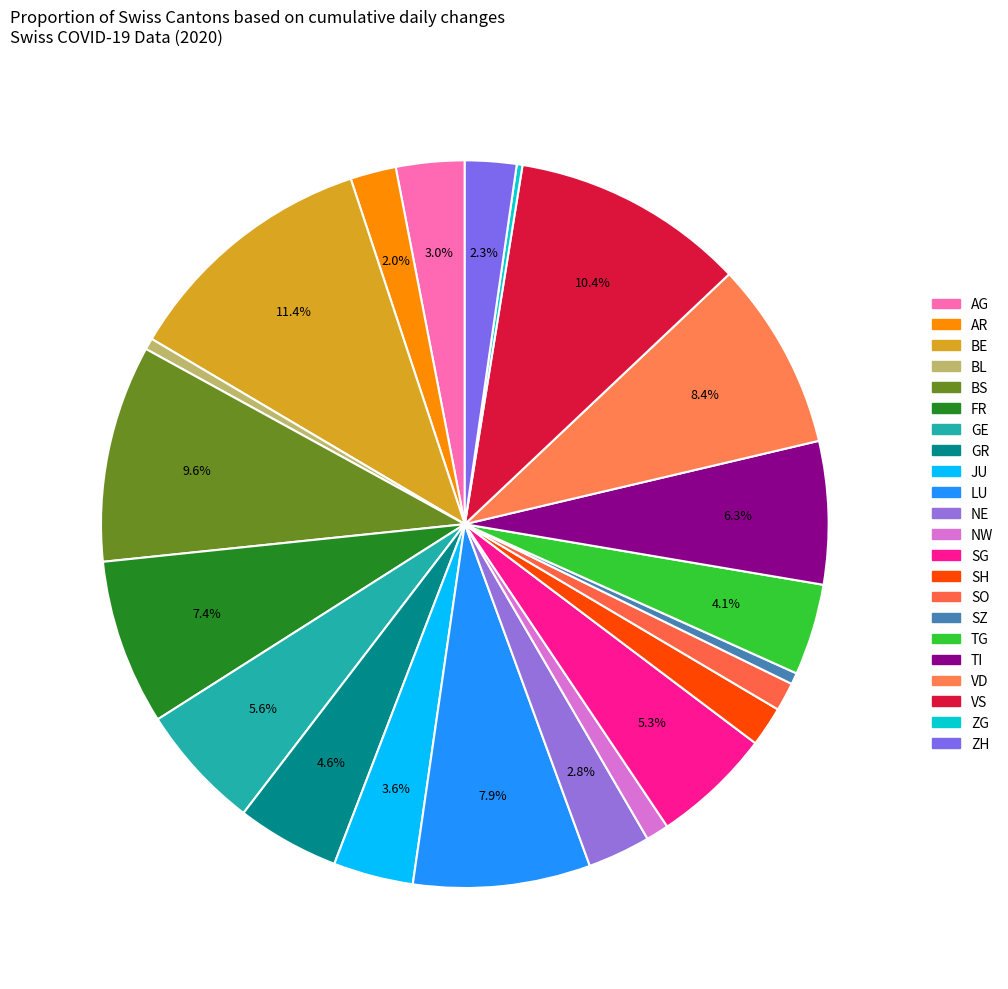

To the nearest percent, what is the difference between the GE and NW slice percentages?

5%